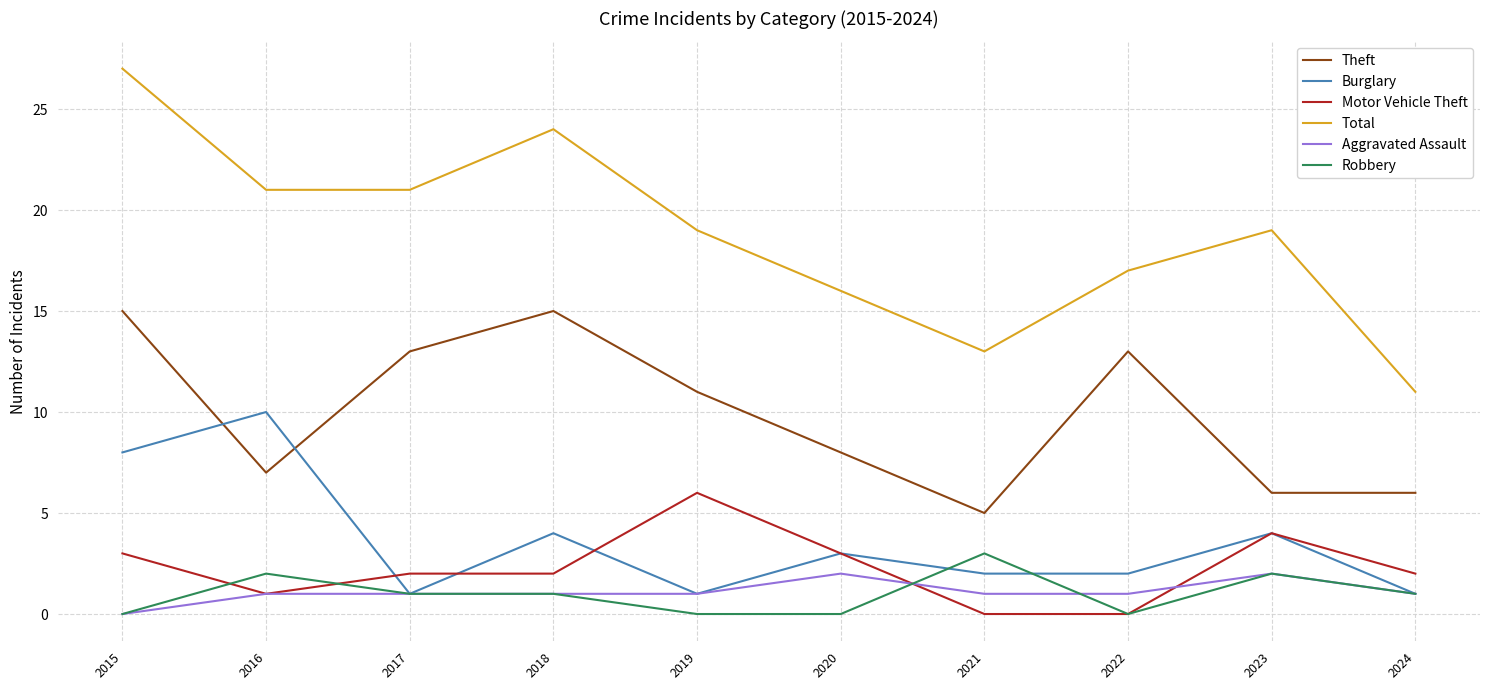

True or false: Theft and Aggravated Assault intersect in this chart.

False